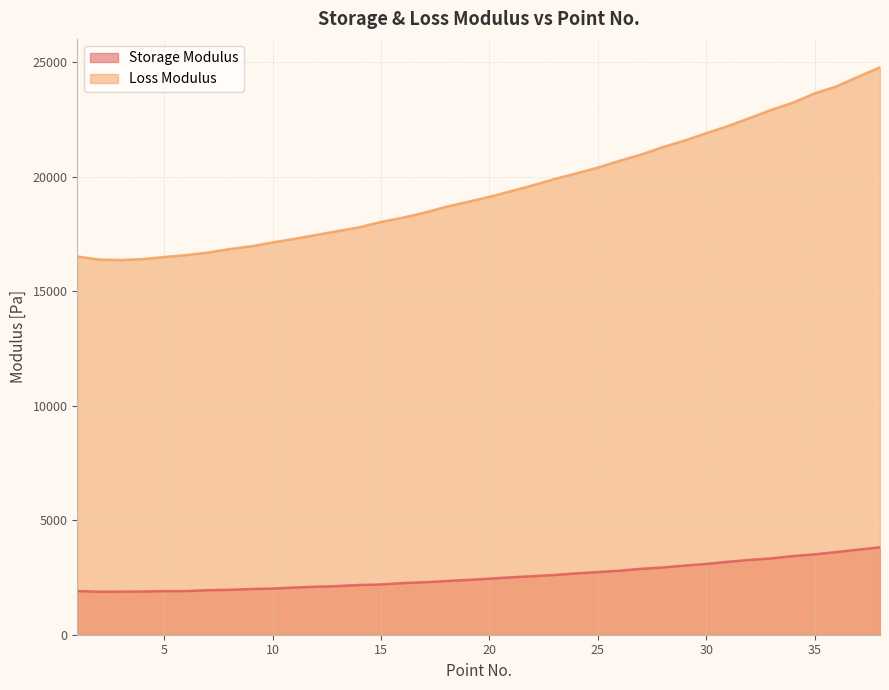

True or false: Loss Modulus and Storage Modulus cross at least once.

False